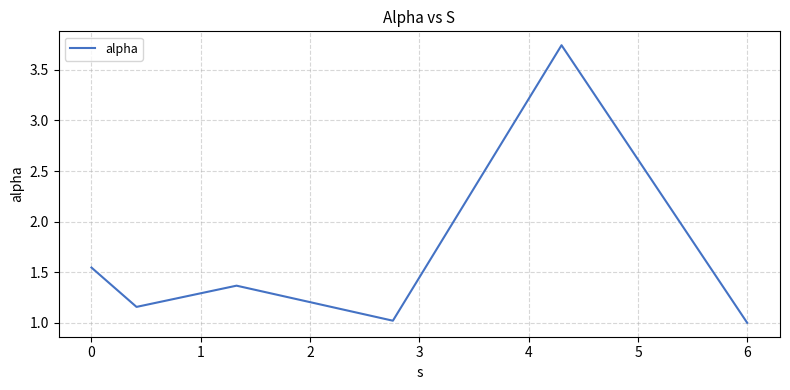

What is the minimum value shown in the chart?

1.0